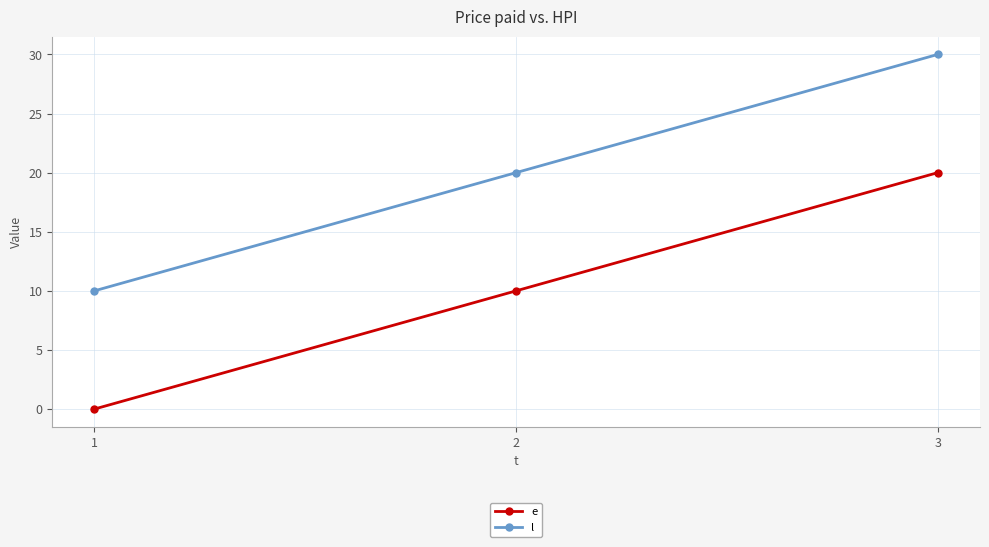

Rank the categories by e value from lowest to highest.

1, 2, 3